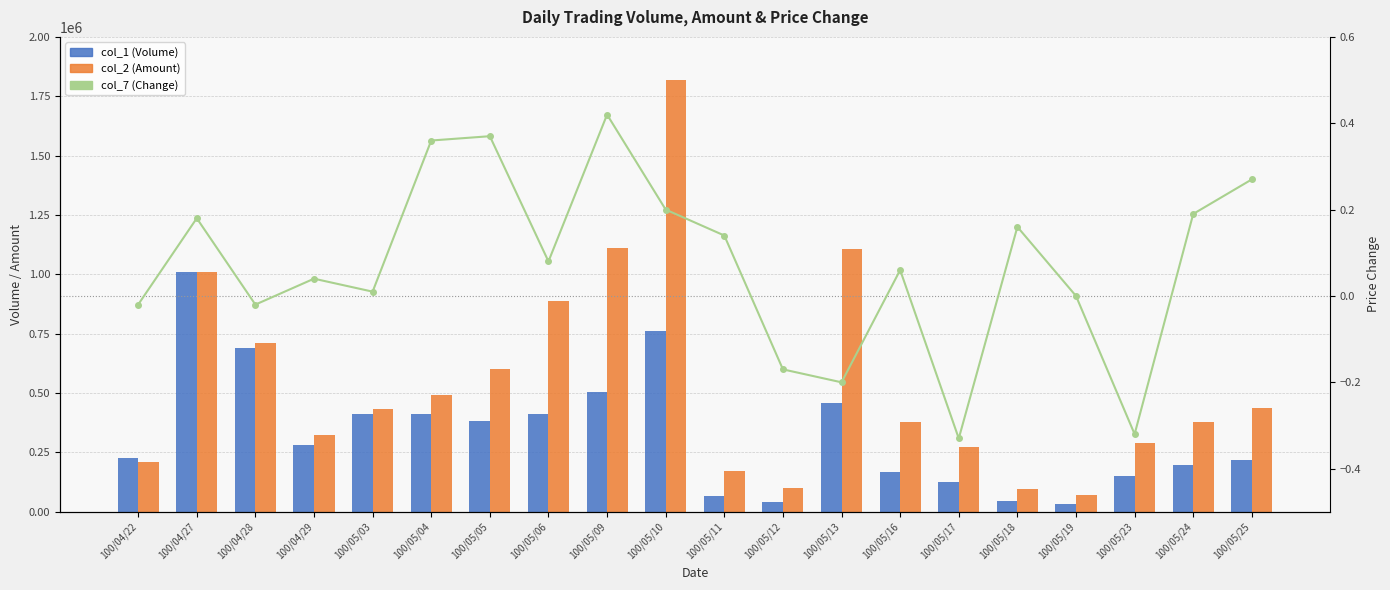

Is it true that col_2 (Amount) equals 378220.0 at 100/05/16?

True